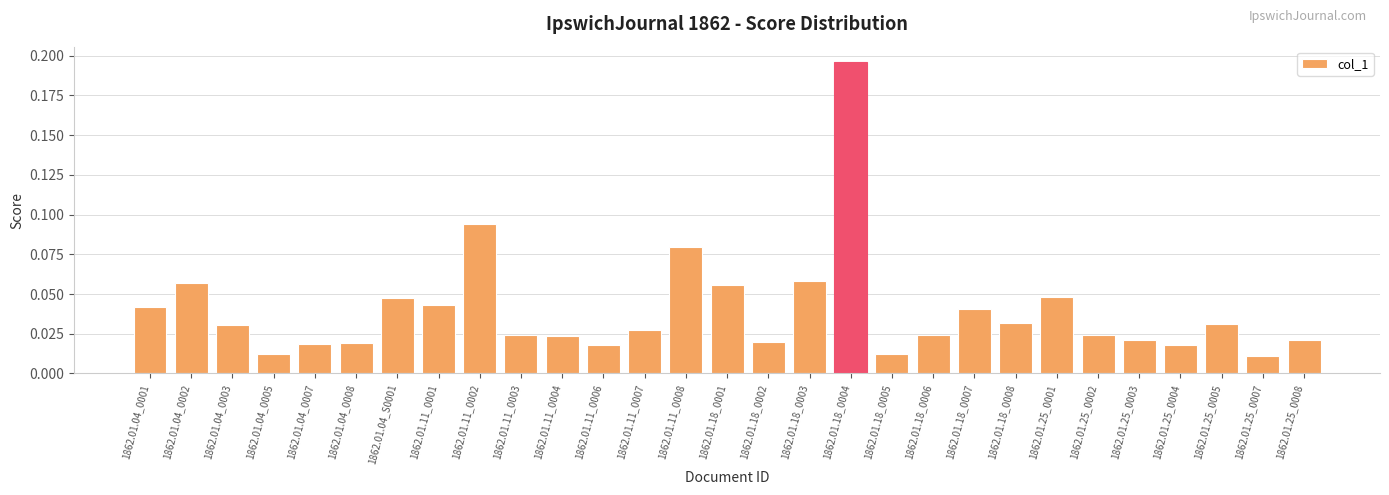

What is the label of the 27th bar from the right?

1862.01.04_0003